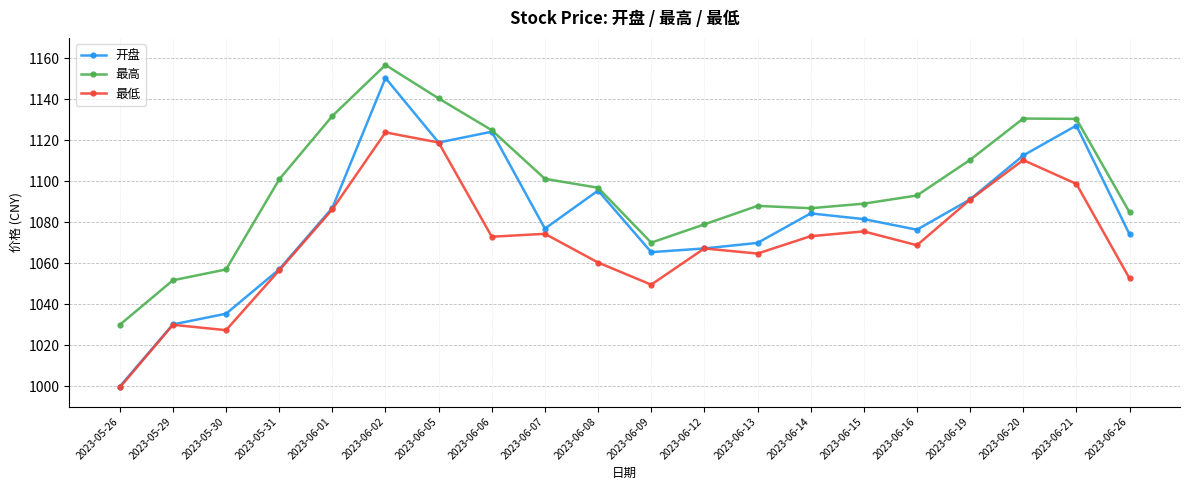

True or false: 最低 and 最高 intersect in this chart.

False